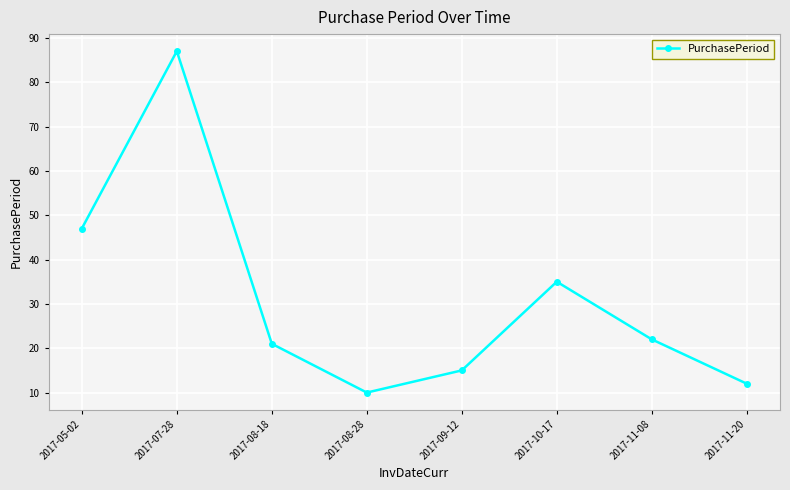

How many values are below 22?

4